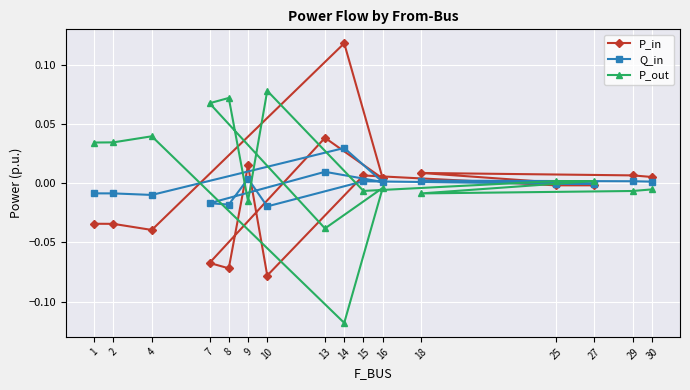

Is the value of Q_in at 27 greater than the value of P_in at 13?

No